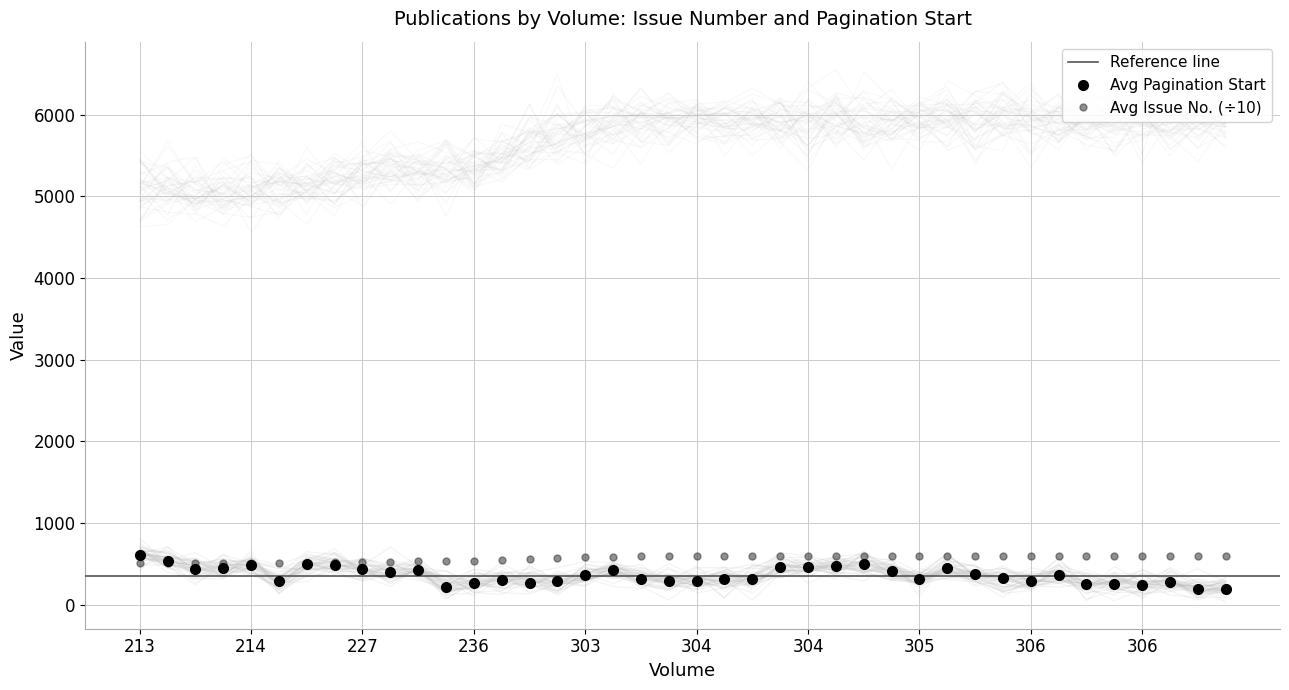

True or false: the data shows 516.1 at 218.

True